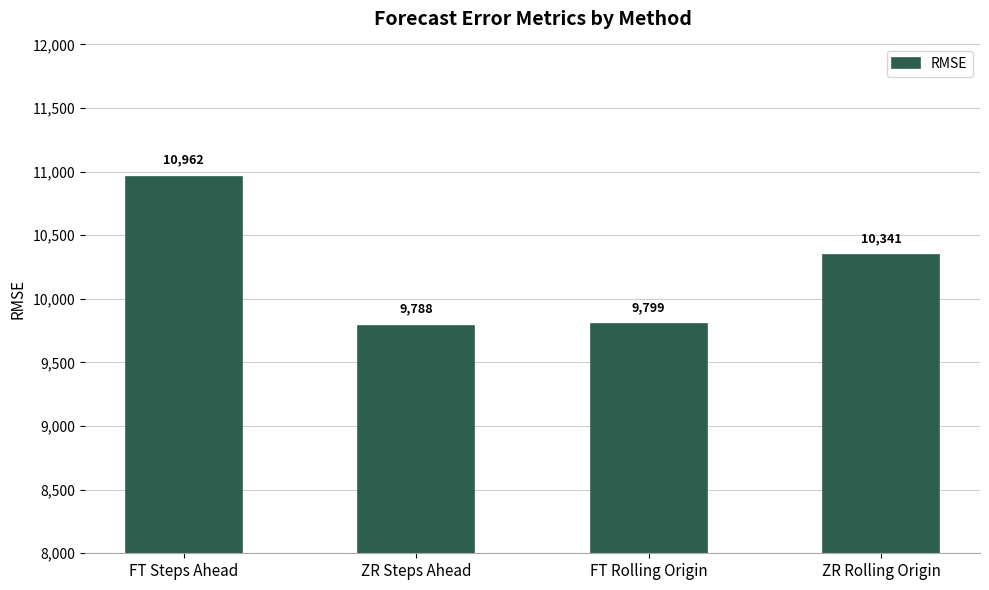

Which has a higher value, ZR Rolling Origin or ZR Steps Ahead?

ZR Rolling Origin